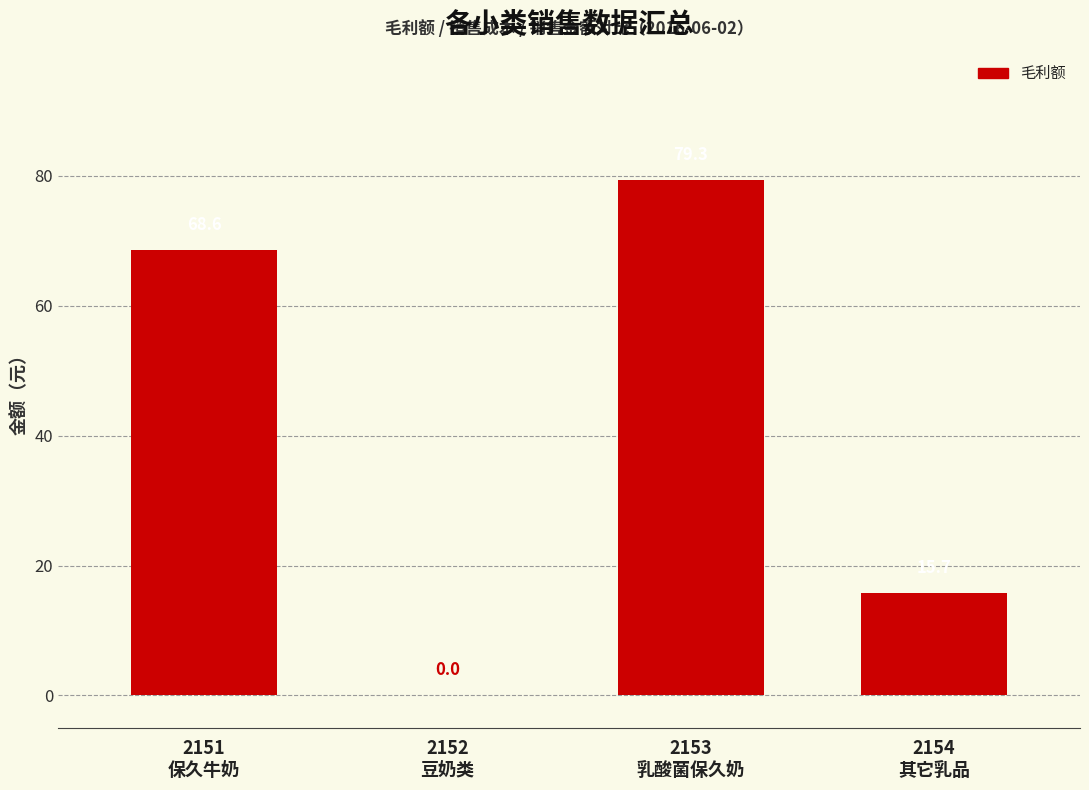

Approximately how many times larger is the value at 2153
乳酸菌保久奶 compared to 2151
保久牛奶?

1.2